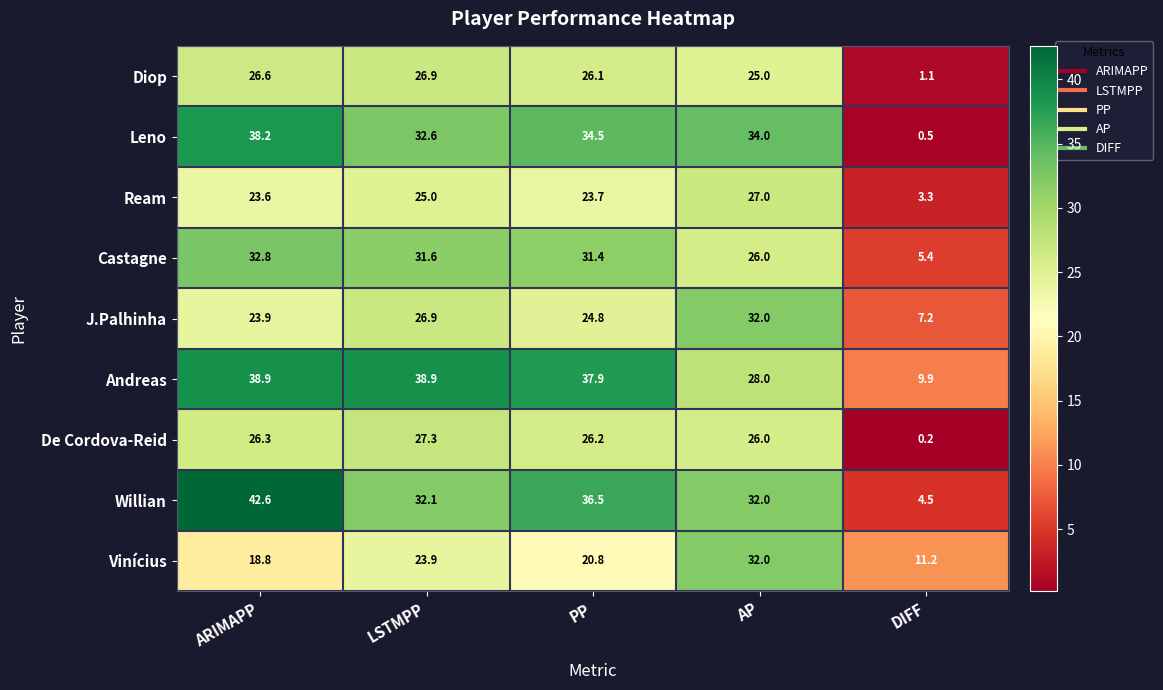

At which category does the chart reach its minimum across all series?

DIFF